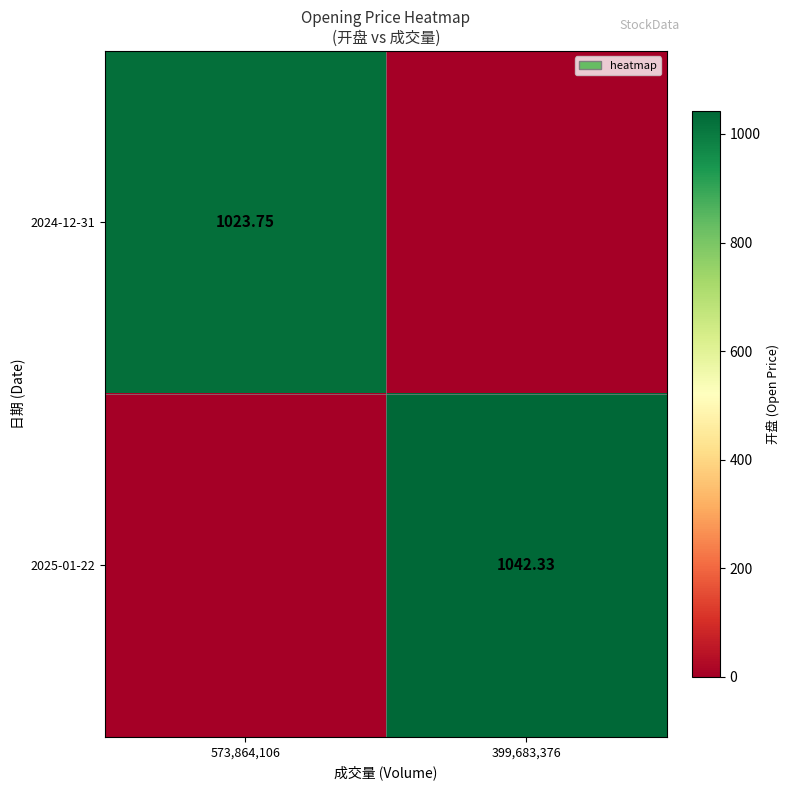

At which label is 2025-01-22 closest to 521?

573,864,106